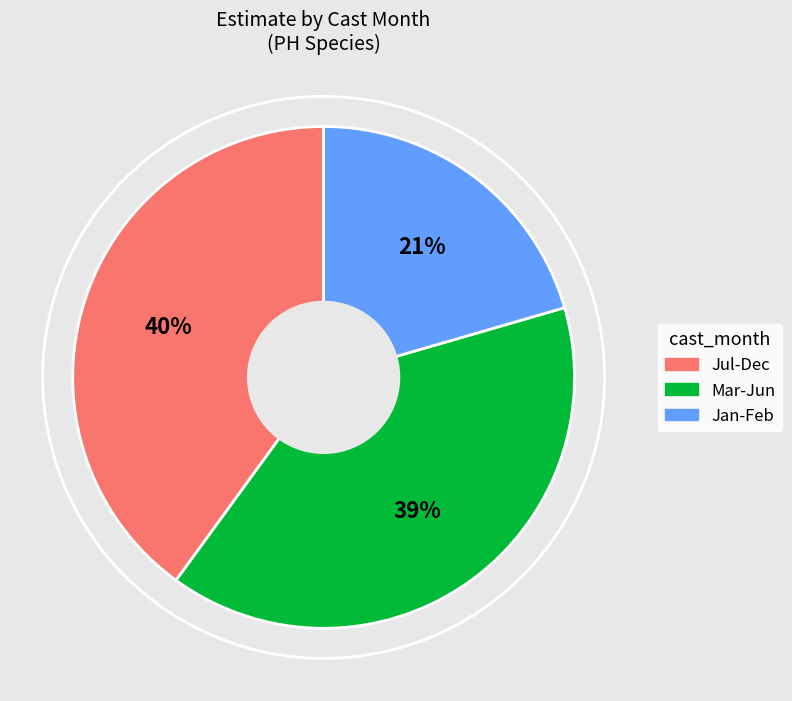

How many segments does this pie chart have?

3